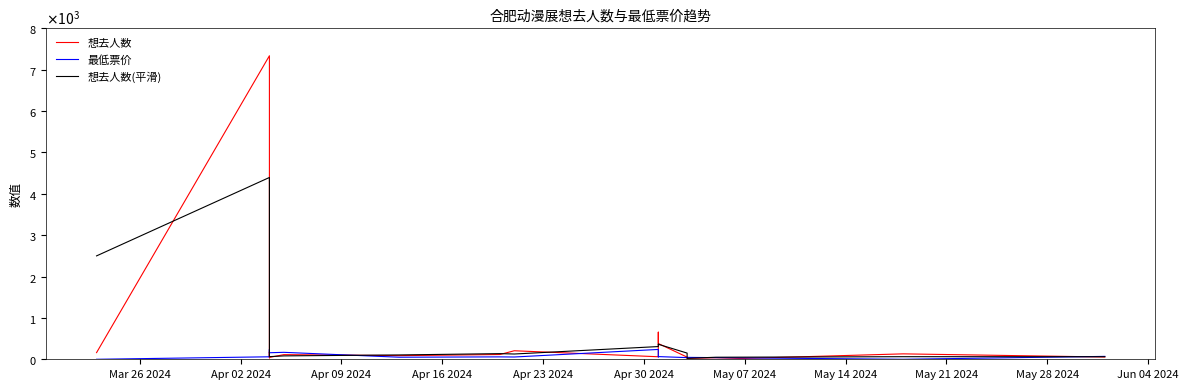

In 想去人数, how many points are higher than both neighbors (excluding endpoints)?

6